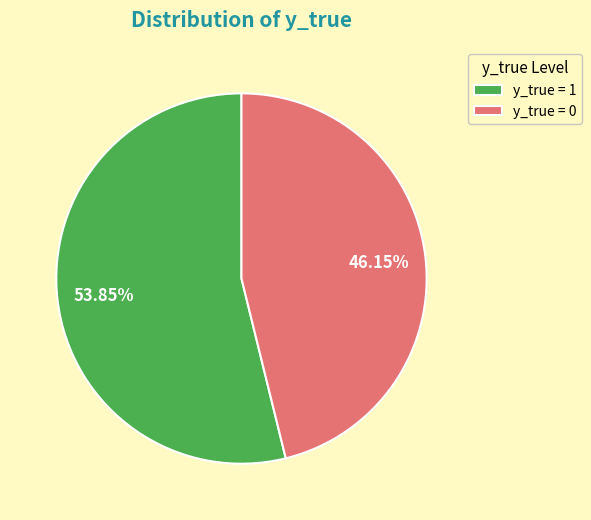

Rank the categories by value from highest to lowest.

y_true = 1, y_true = 0